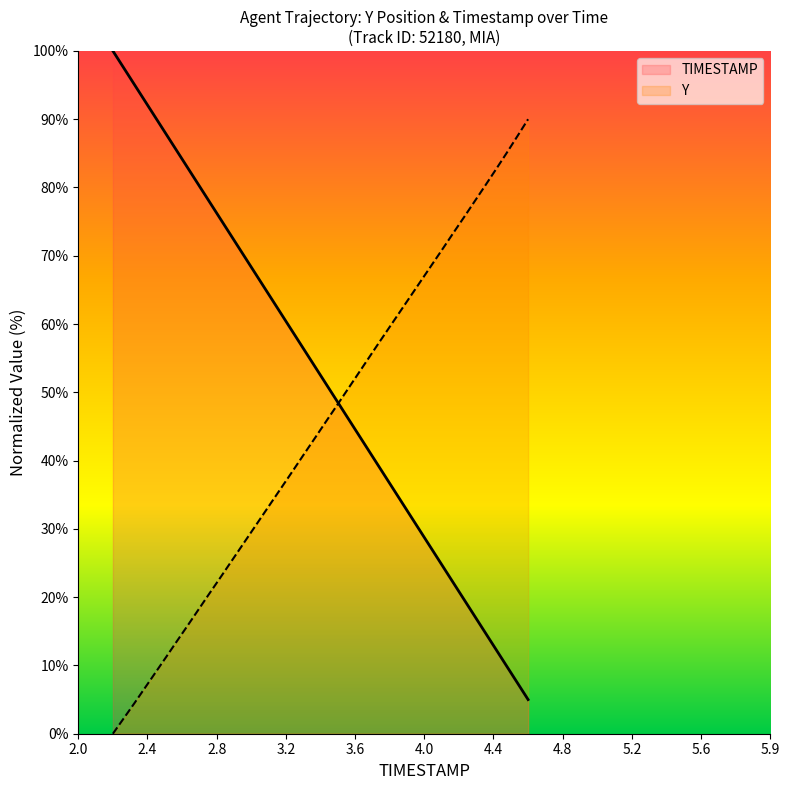

Which series ends up on top after the final intersection of TIMESTAMP and Y?

Y